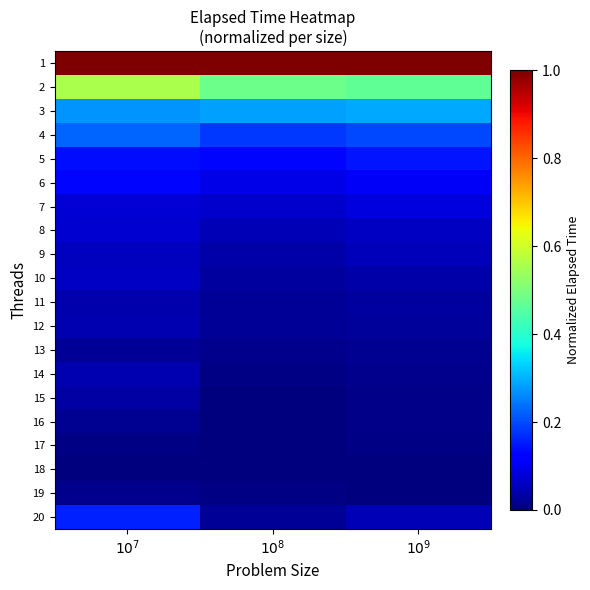

Which category has the highest value across all series?

$10^7$